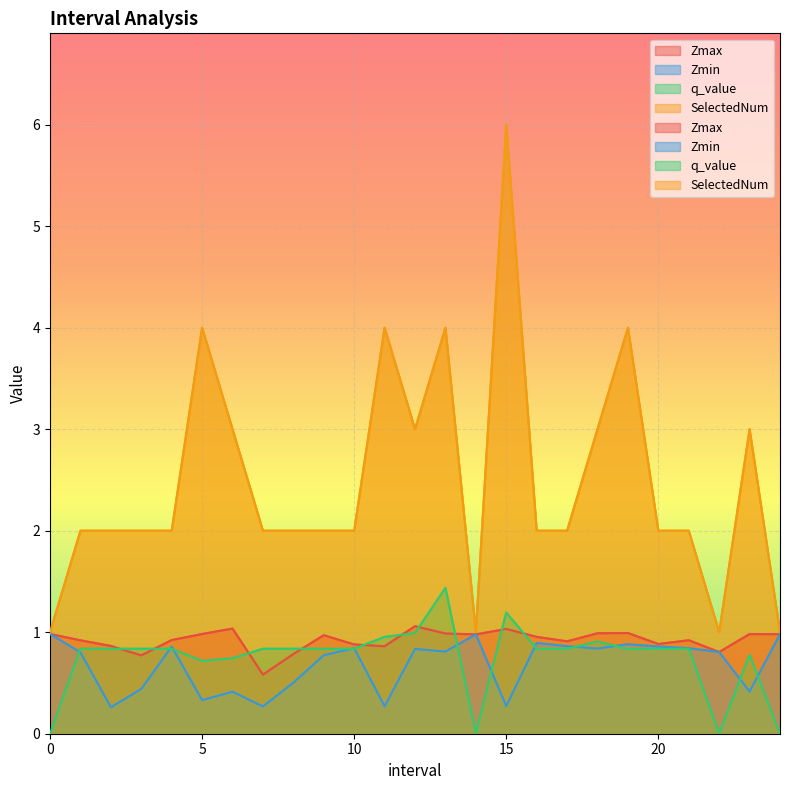

What is the difference between the second highest and minimum values in the SelectedNum series?

3.0